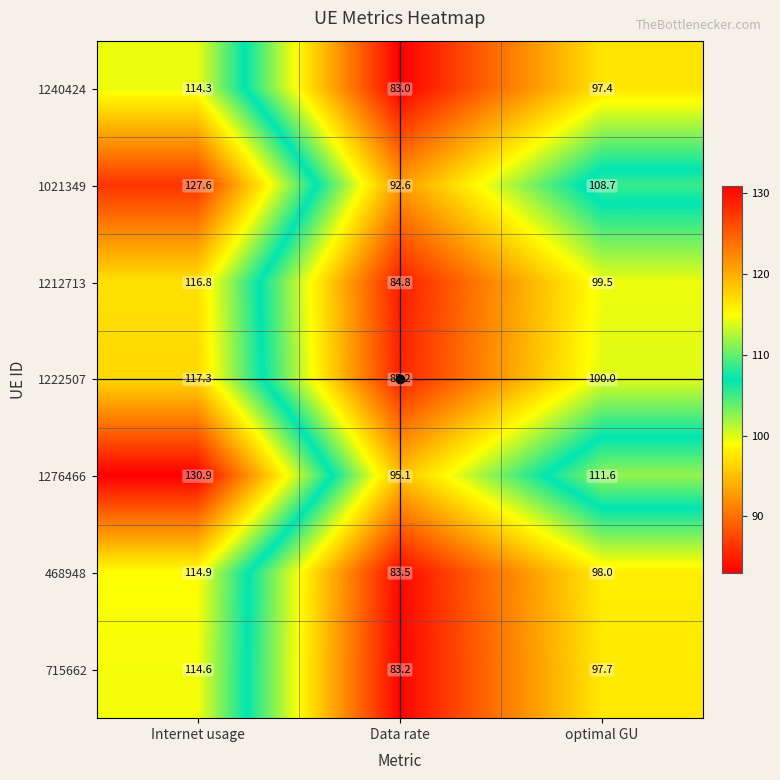

The 1222507 series shows 61.4 at optimal GU. True or false?

False